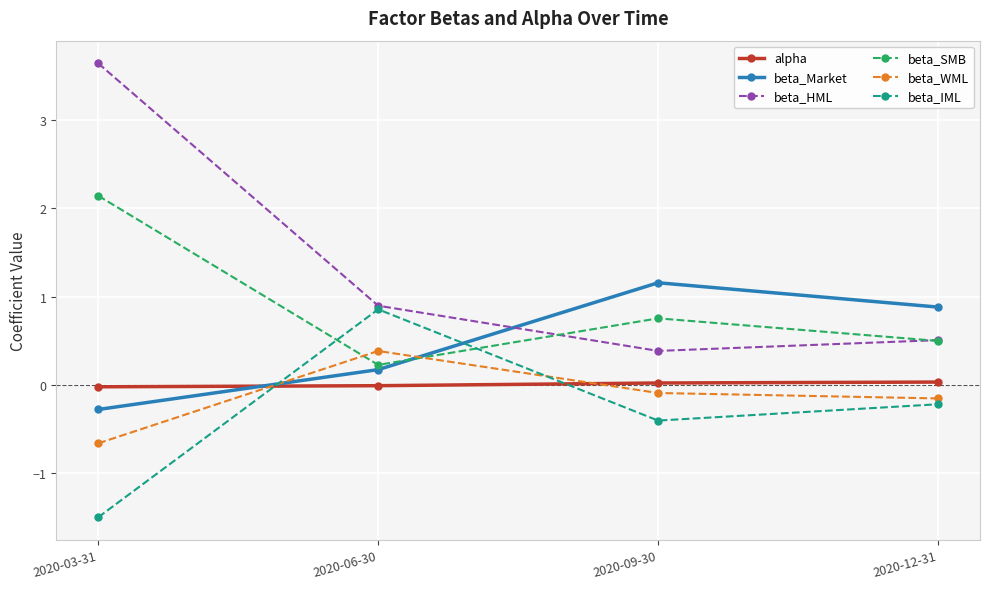

What is the label of the 2nd point from the right?

2020-09-30